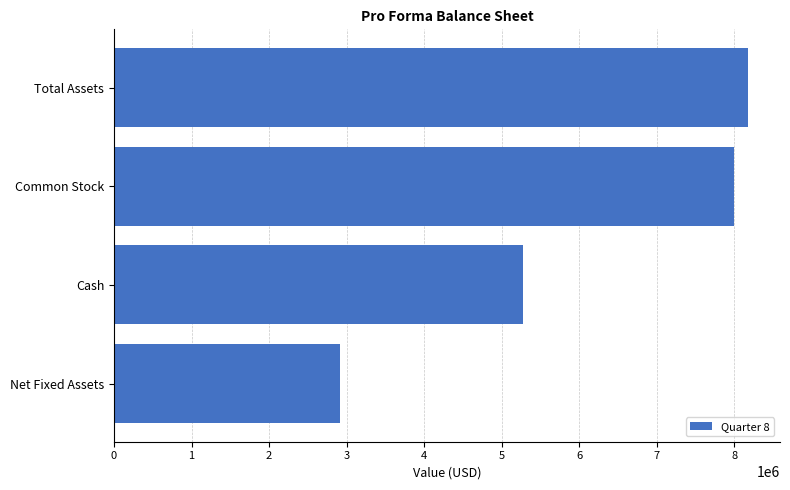

What is the minimum value shown in the chart?

2909576.2